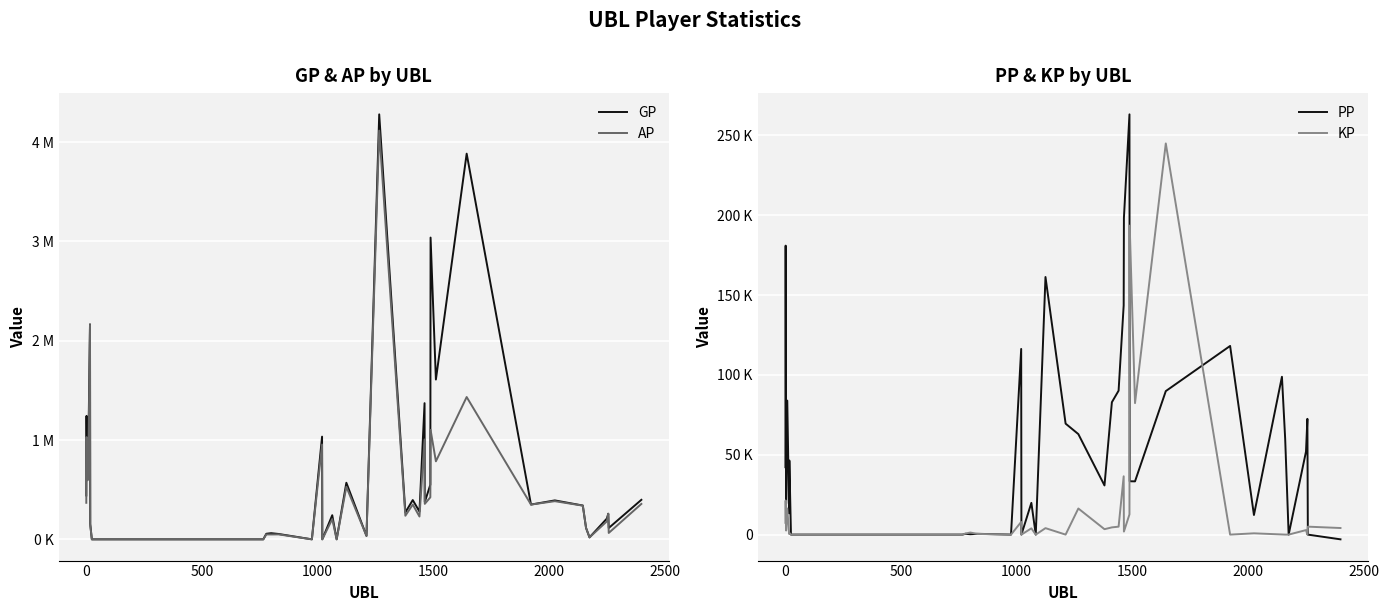

Is it true that GP equals 1797019.7 at 8?

False